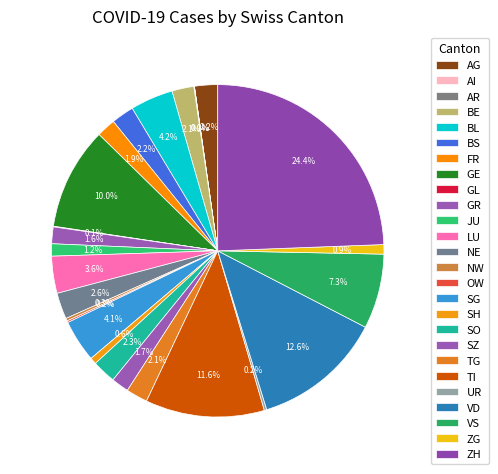

What is the change in value from FR to SO?

+137